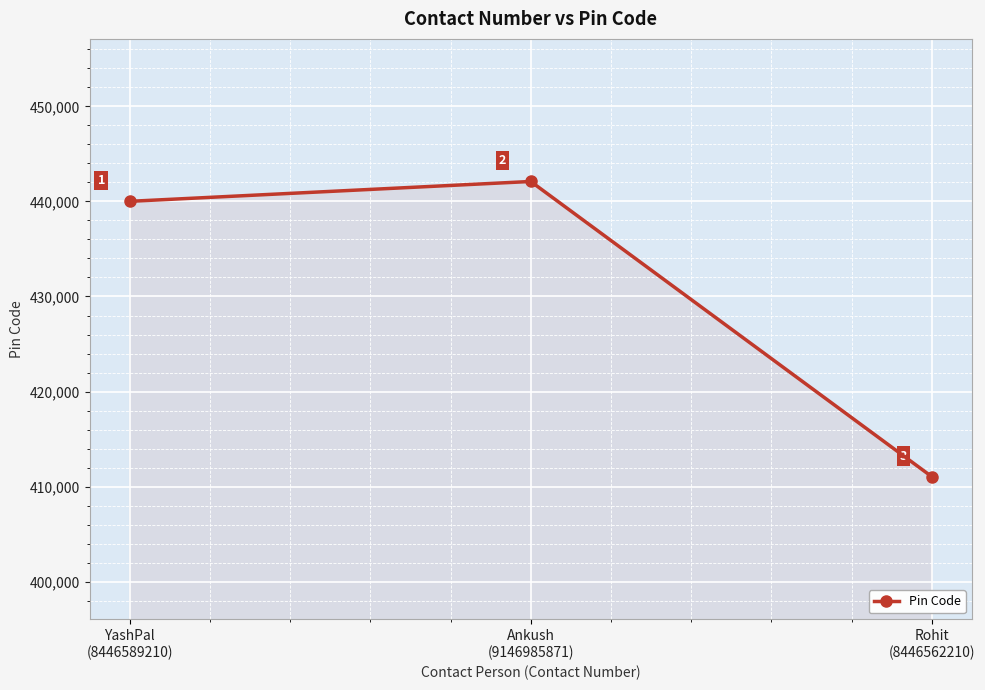

What is the value of the 1st point from the left?

440011